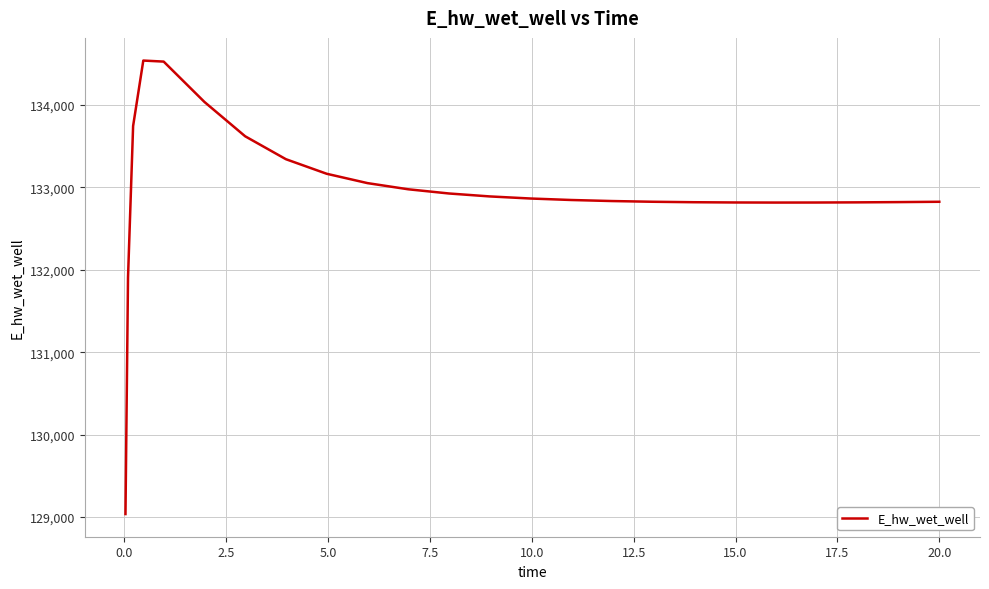

What is the minimum value shown in the chart?

129036.8